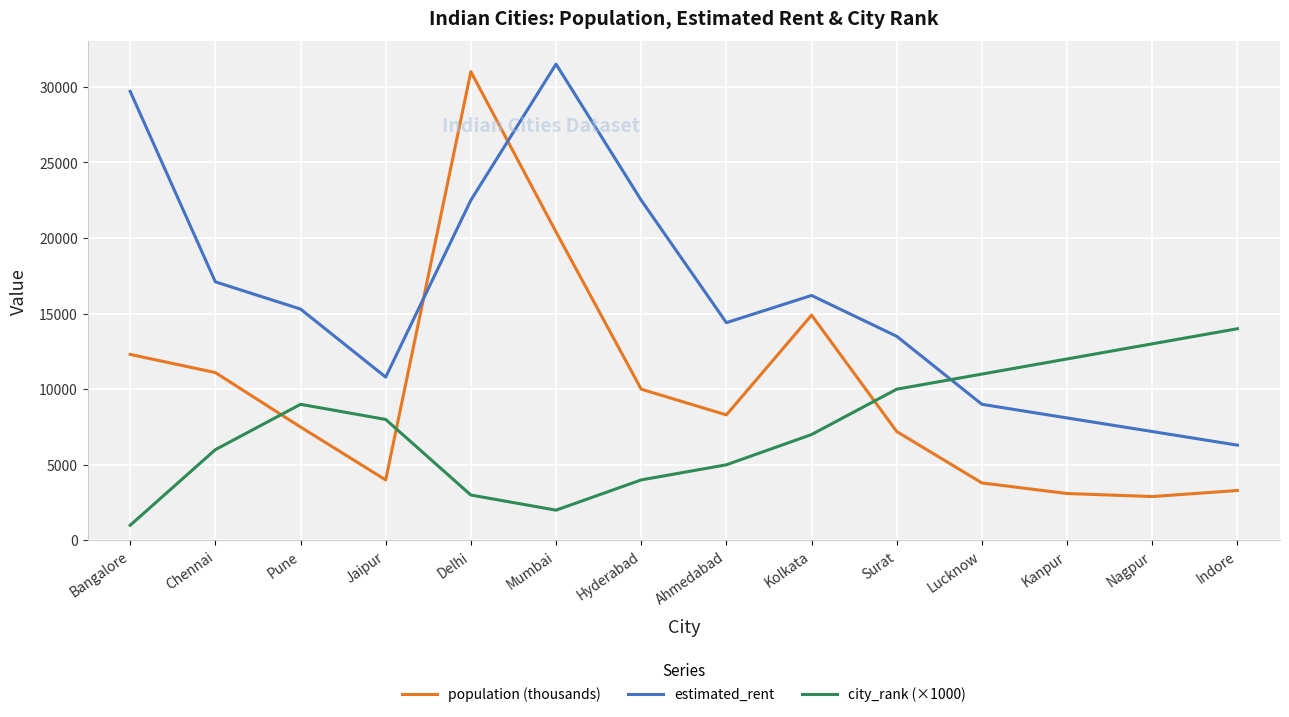

What is the sum of all city_rank (×1000) values?

105000